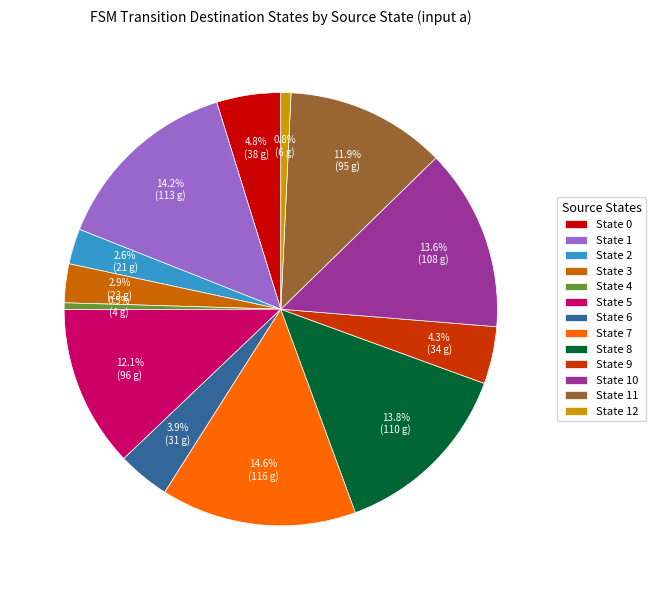

Between State 11 and State 2, which is larger?

State 11